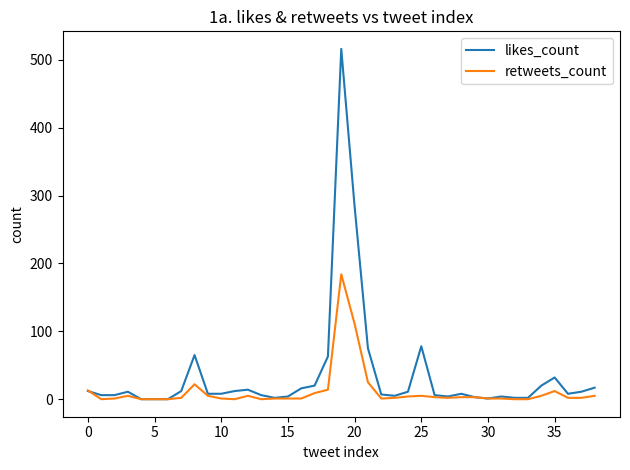

Which series has the largest total across all categories?

likes_count